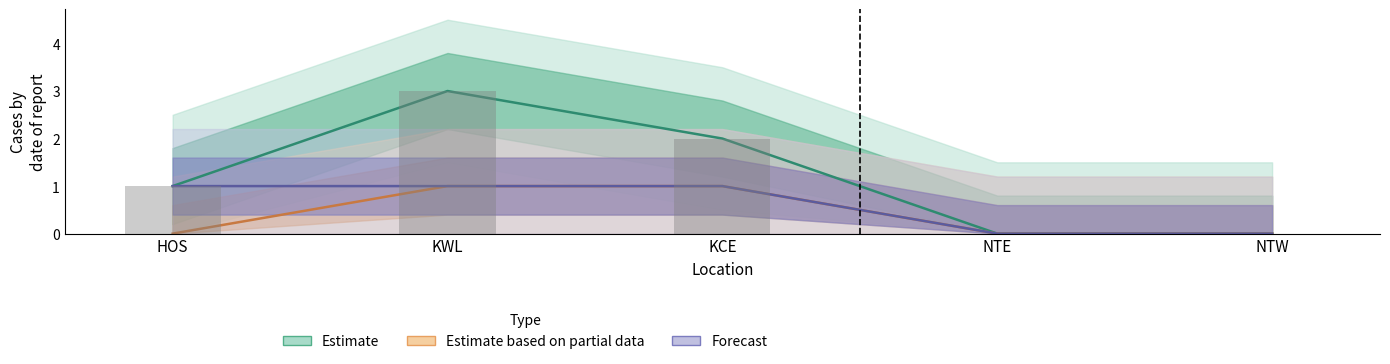

Reading left to right, extract all data points from this chart.

TOTAL: 1	3	2	0	0
C: 0	1	1	0	0
B: 0	0	1	0	0
D: 0	1	0	0	0
E: 1	0	0	0	0